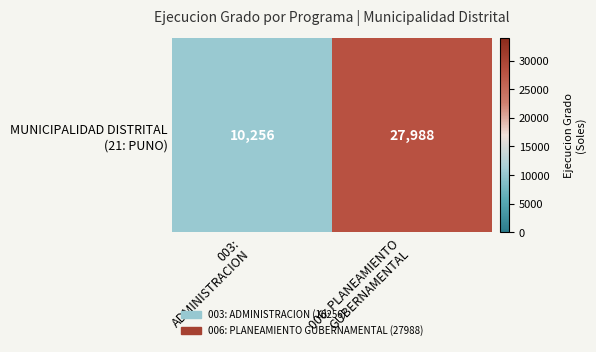

The value at 006: PLANEAMIENTO
GUBERNAMENTAL is 46437. True or false?

False